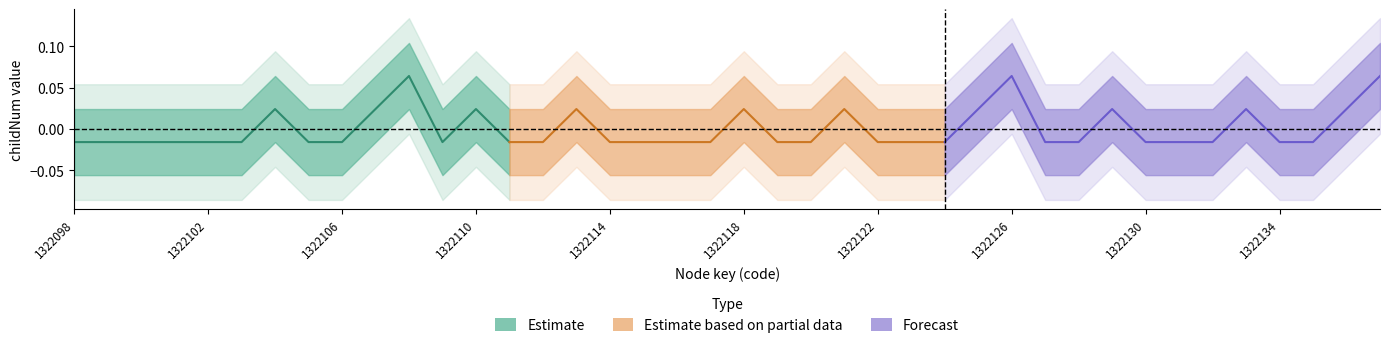

True or false: Estimate based on partial data and Estimate intersect in this chart.

True